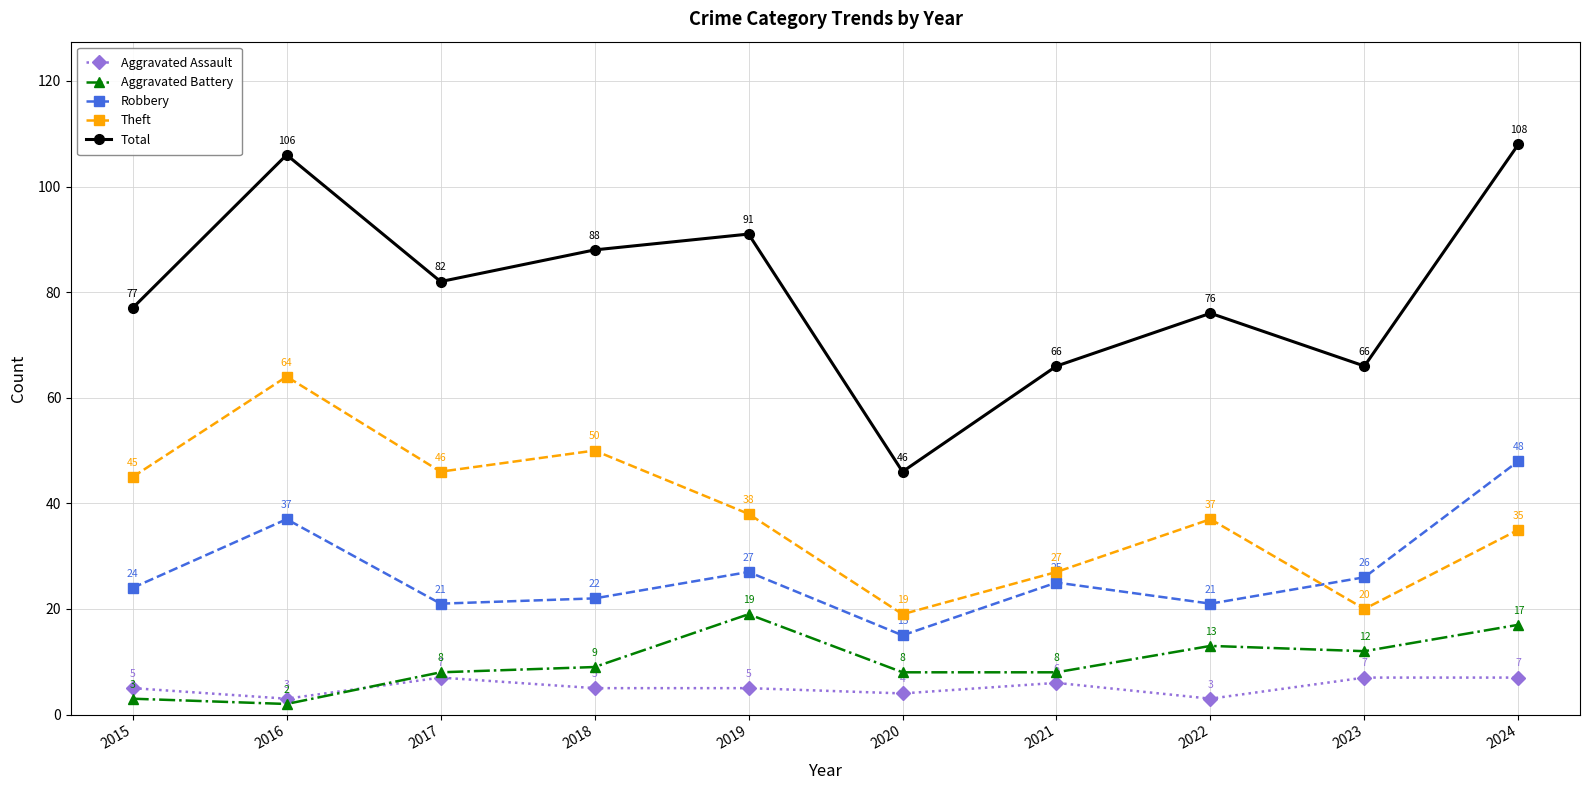

Which series has the largest range (max minus min)?

Total